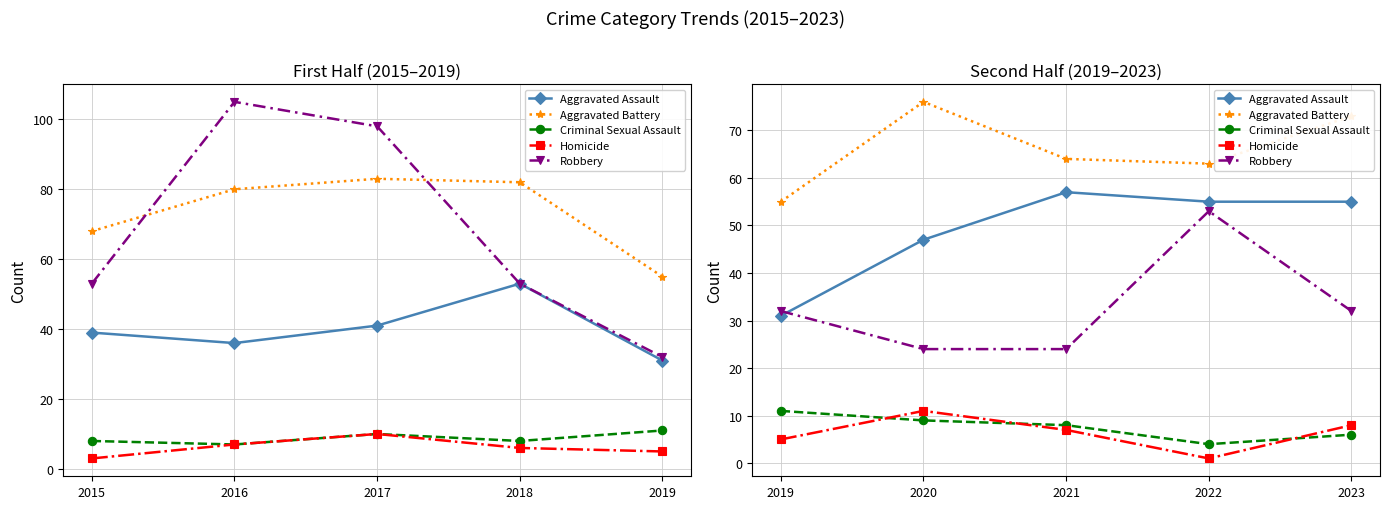

True or false: Criminal Sexual Assault and Robbery cross at least once.

False